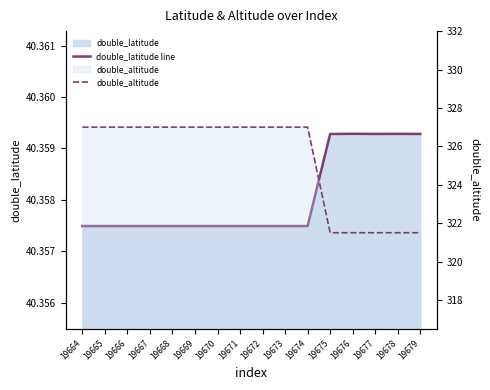

Reading left to right, transcribe all the data shown in this chart.

double_latitude line: 19664=40.4	19665=40.4	19666=40.4	19667=40.4	19668=40.4	19669=40.4	19670=40.4	19671=40.4	19672=40.4	19673=40.4	19674=40.4	19675=40.4	19676=40.4	19677=40.4	19678=40.4	19679=40.4
double_altitude: 19664=327.0	19665=327.0	19666=327.0	19667=327.0	19668=327.0	19669=327.0	19670=327.0	19671=327.0	19672=327.0	19673=327.0	19674=327.0	19675=321.5	19676=321.5	19677=321.5	19678=321.5	19679=321.5